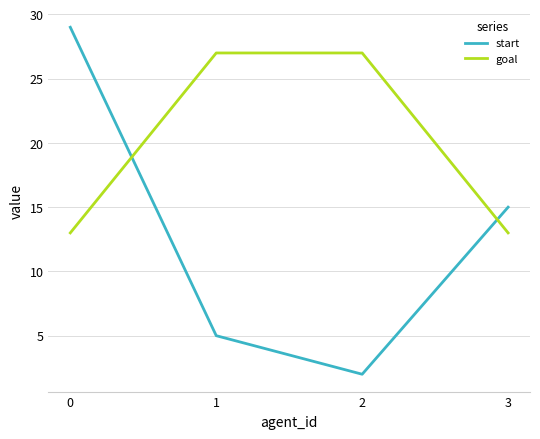

Reading right to left, transcribe all the data shown in this chart.

start: 15	2	5	29
goal: 13	27	27	13